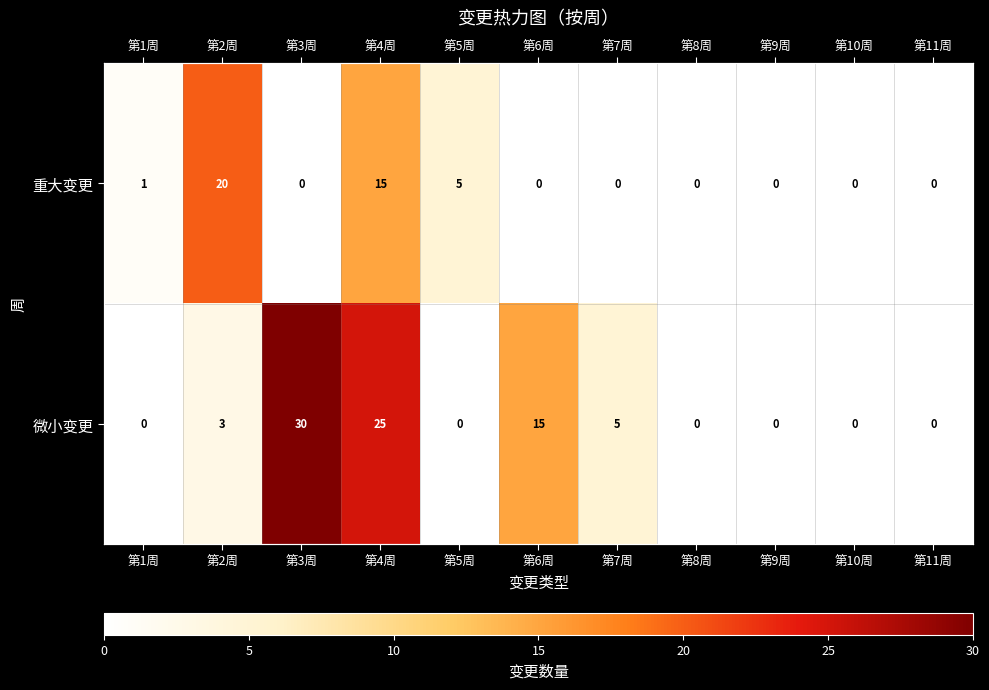

How many series are shown in this chart?

2